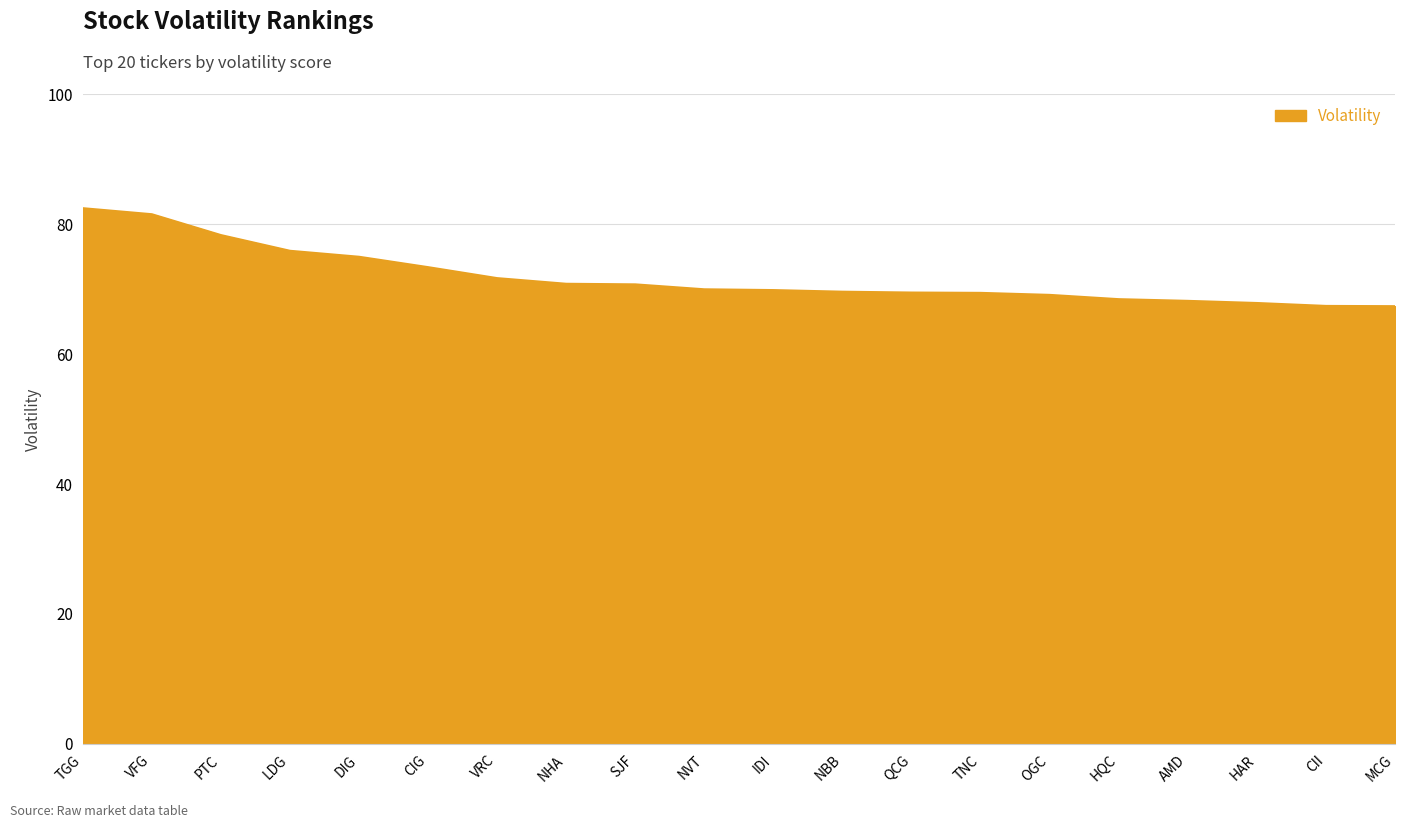

What is the change in value from PTC to OGC?

-9.2